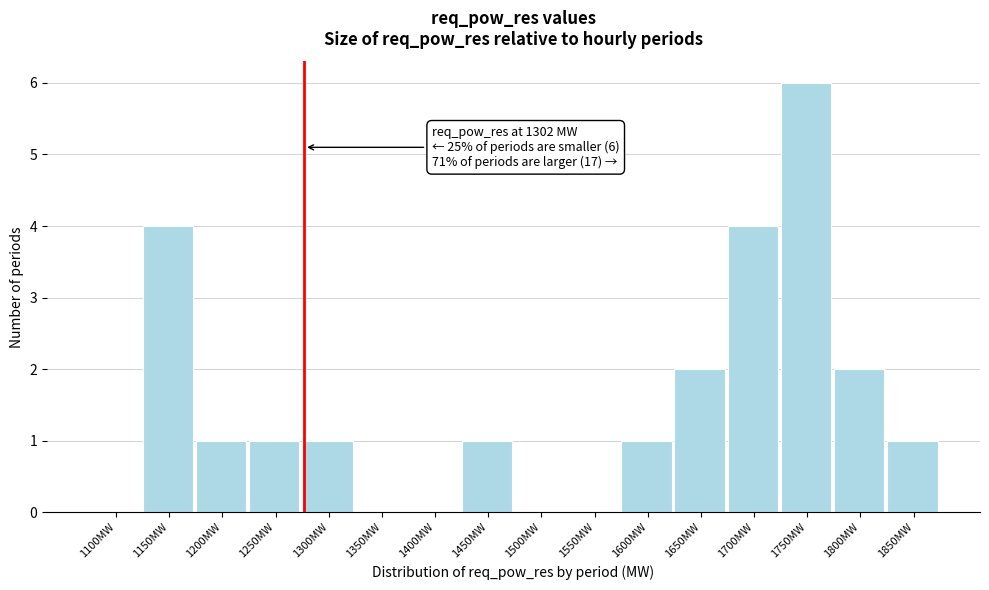

Reading left to right, extract all data points from this chart.

1100MW=0	1150MW=4	1200MW=1	1250MW=1	1300MW=1	1350MW=0	1400MW=0	1450MW=1	1500MW=0	1550MW=0	1600MW=1	1650MW=2	1700MW=4	1750MW=6	1800MW=2	1850MW=1